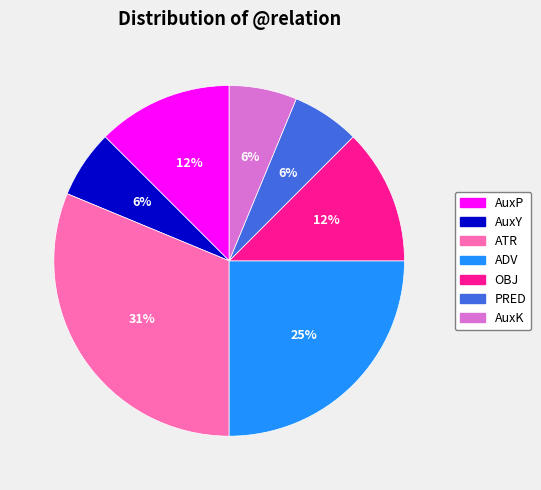

Which category has the biggest portion of the pie?

ATR